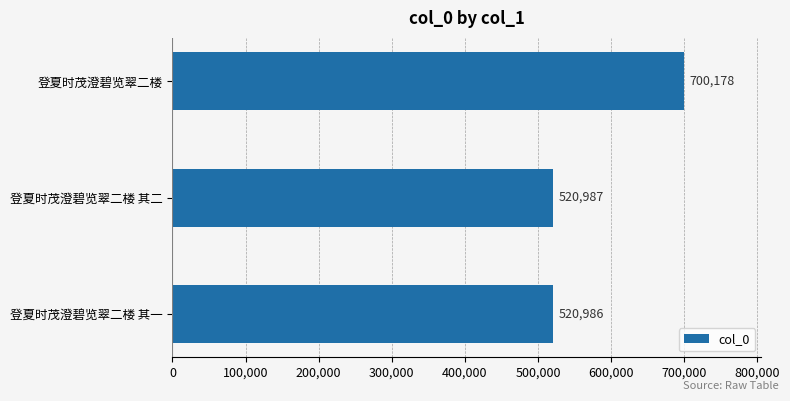

The value at 登夏时茂澄碧览翠二楼 其一 is 712153. True or false?

False